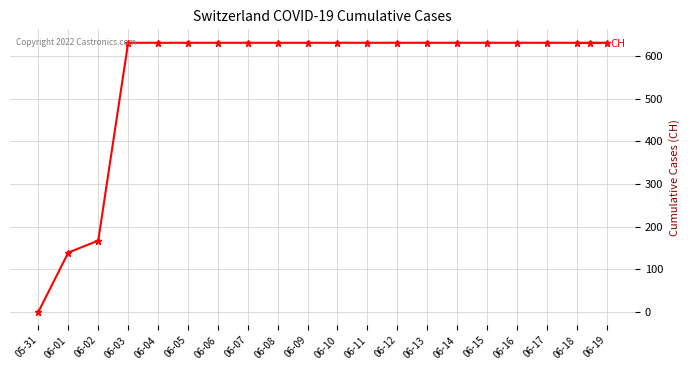

What is the greatest value displayed?

631